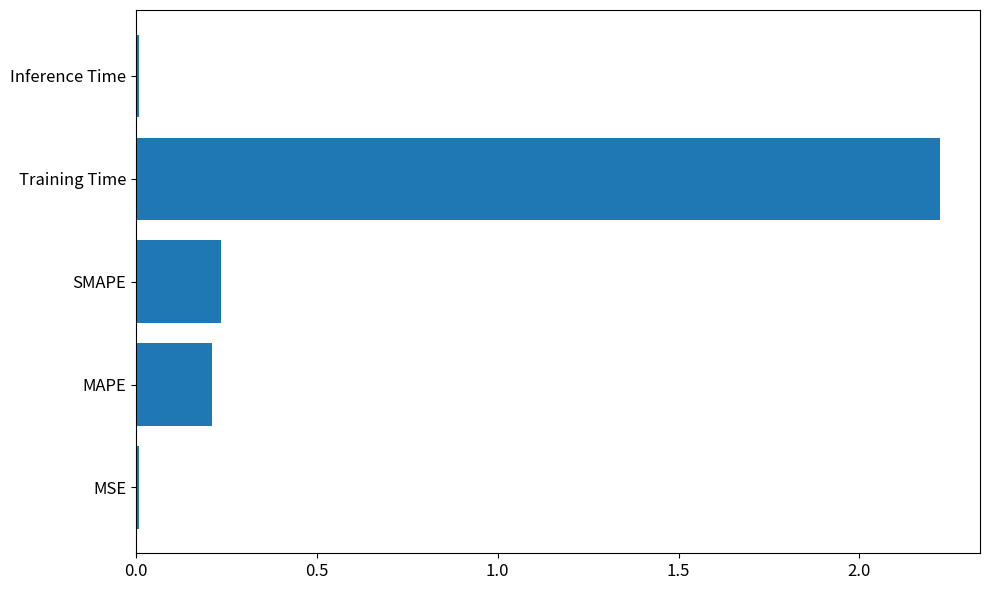

What is the maximum value shown in the chart?

2.2